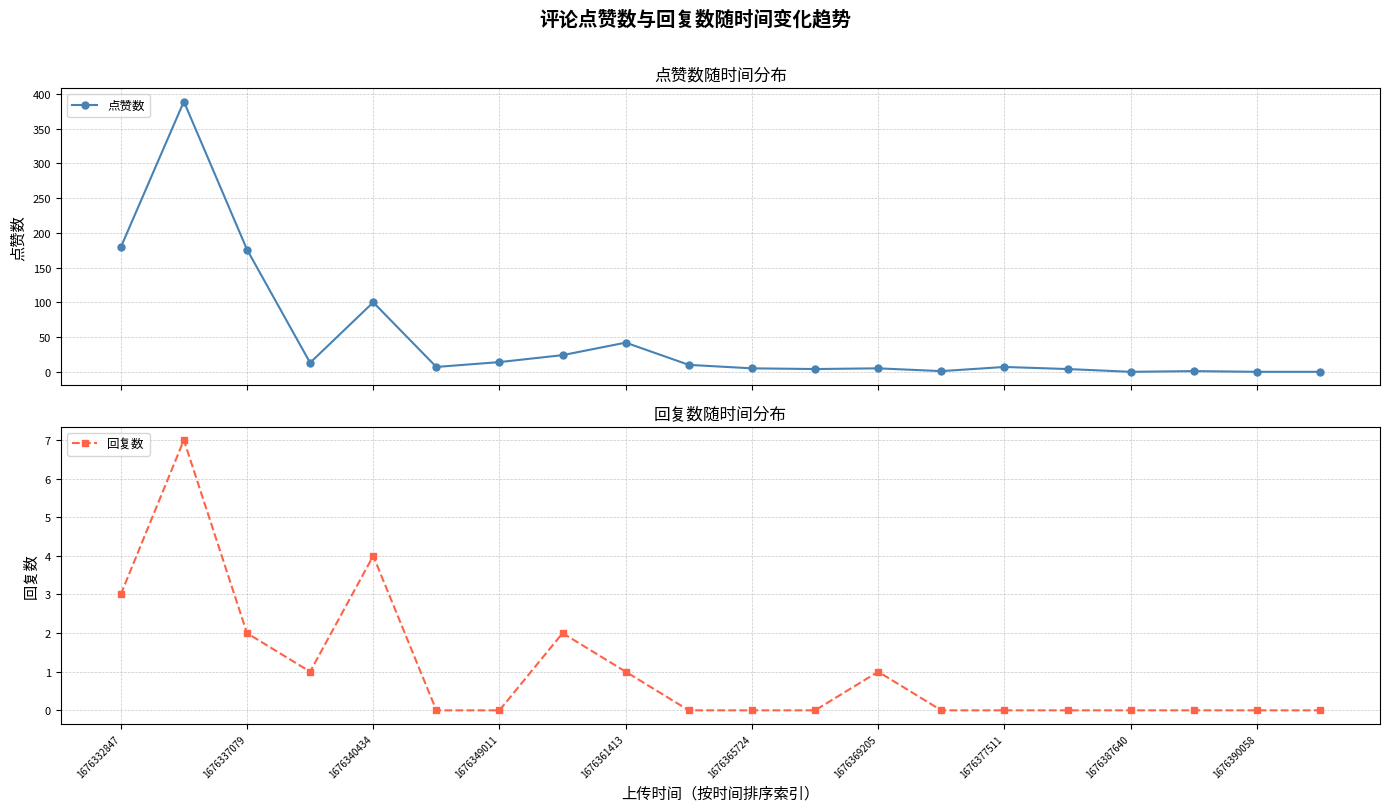

True or false: 点赞数 has more than 0 interior local peaks.

True